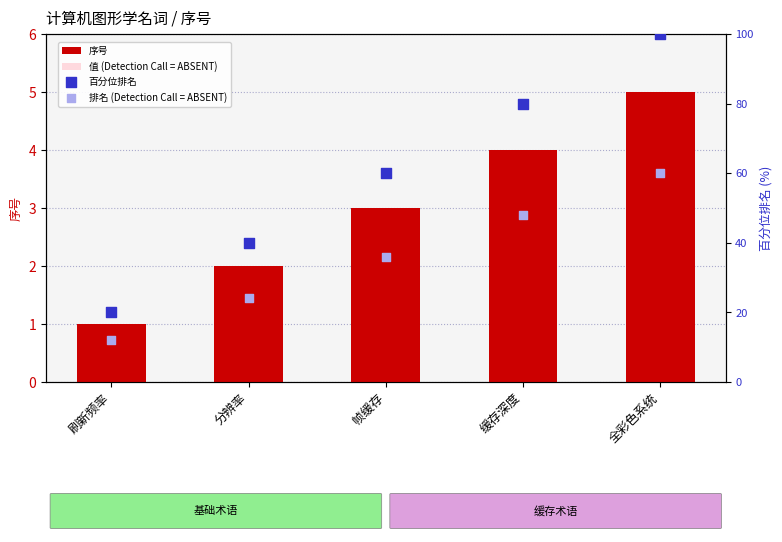

At how many categories does at least one series exceed 23?

4